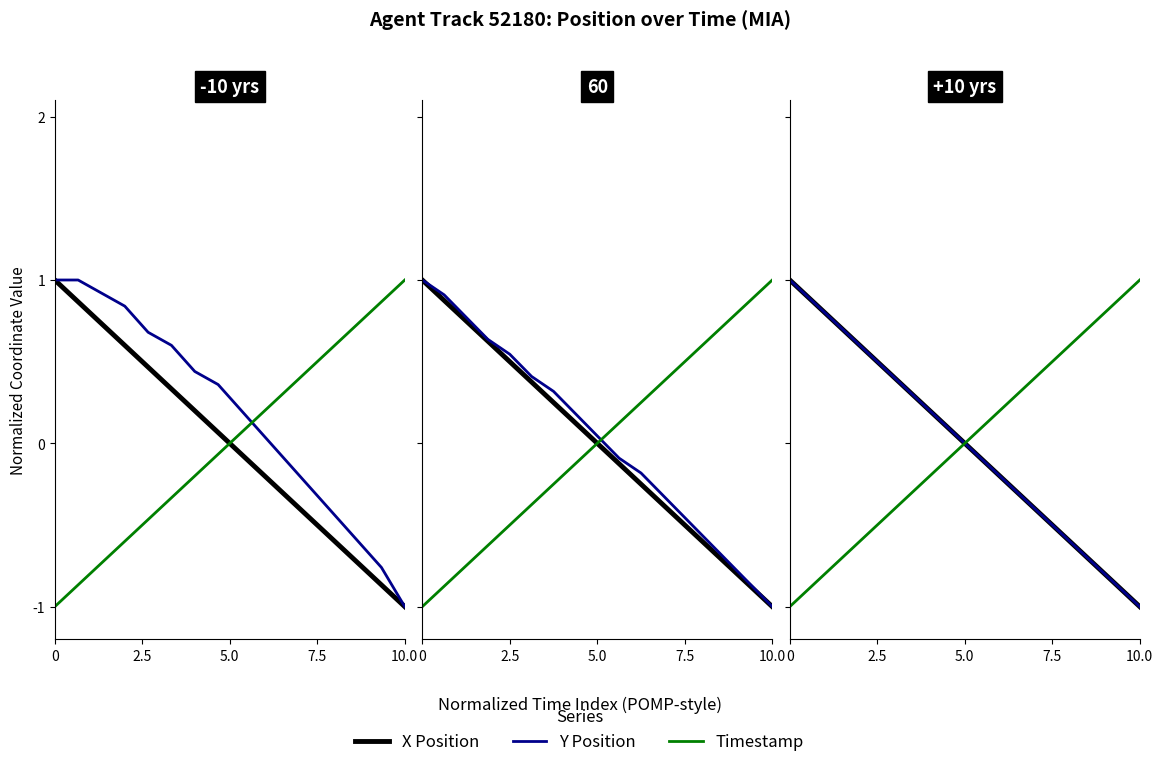

How many values in the Timestamp series are below 0?

8